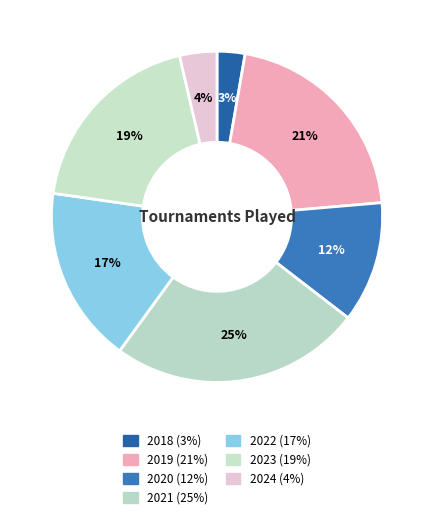

Between 2023 and 2019, which is larger?

2019